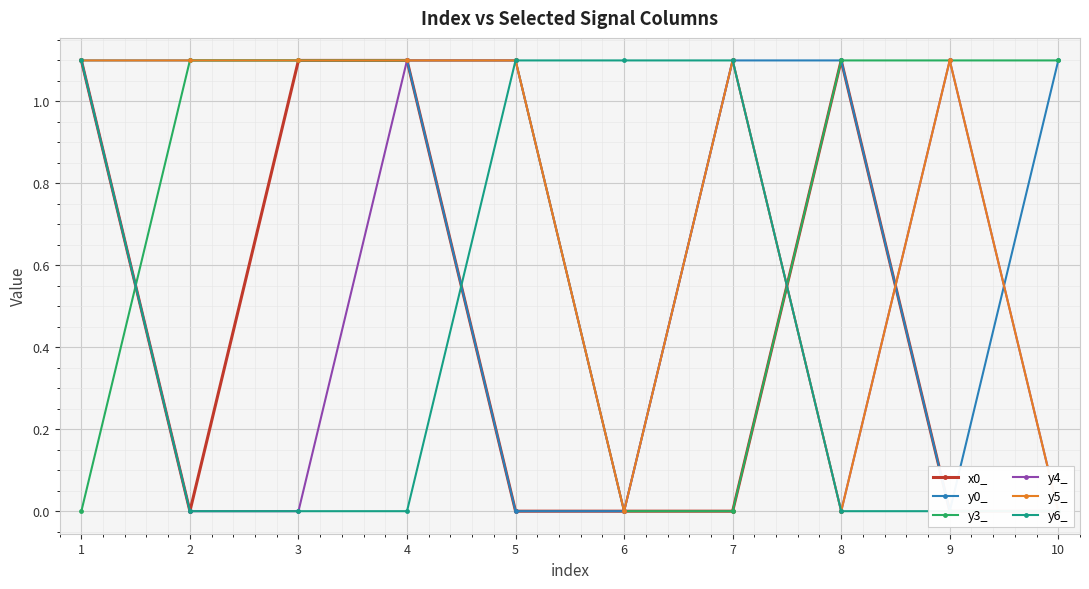

What is the highest value of the y3_ series?

1.1